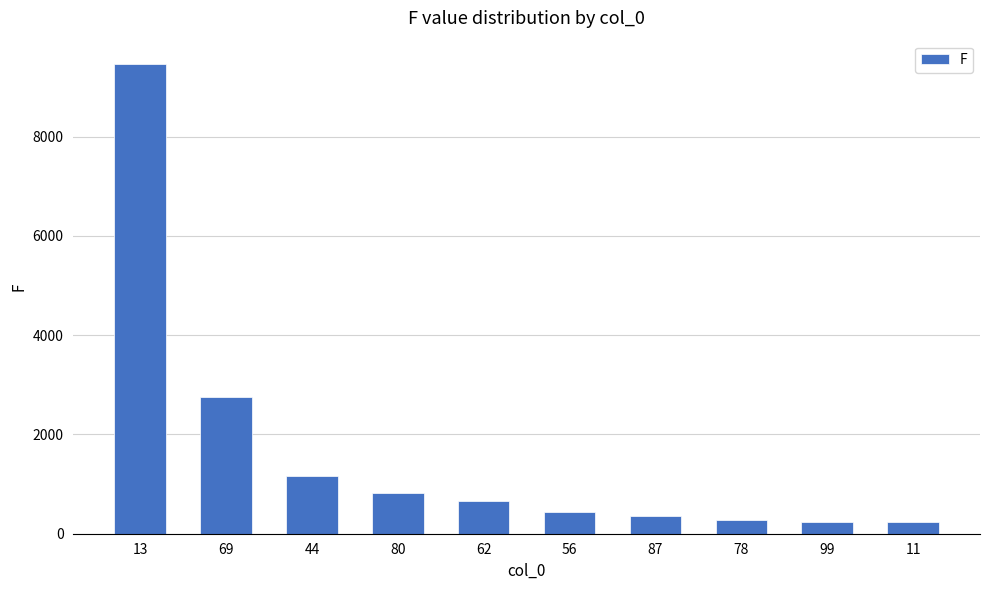

What is the difference between the maximum and second lowest values?

9217